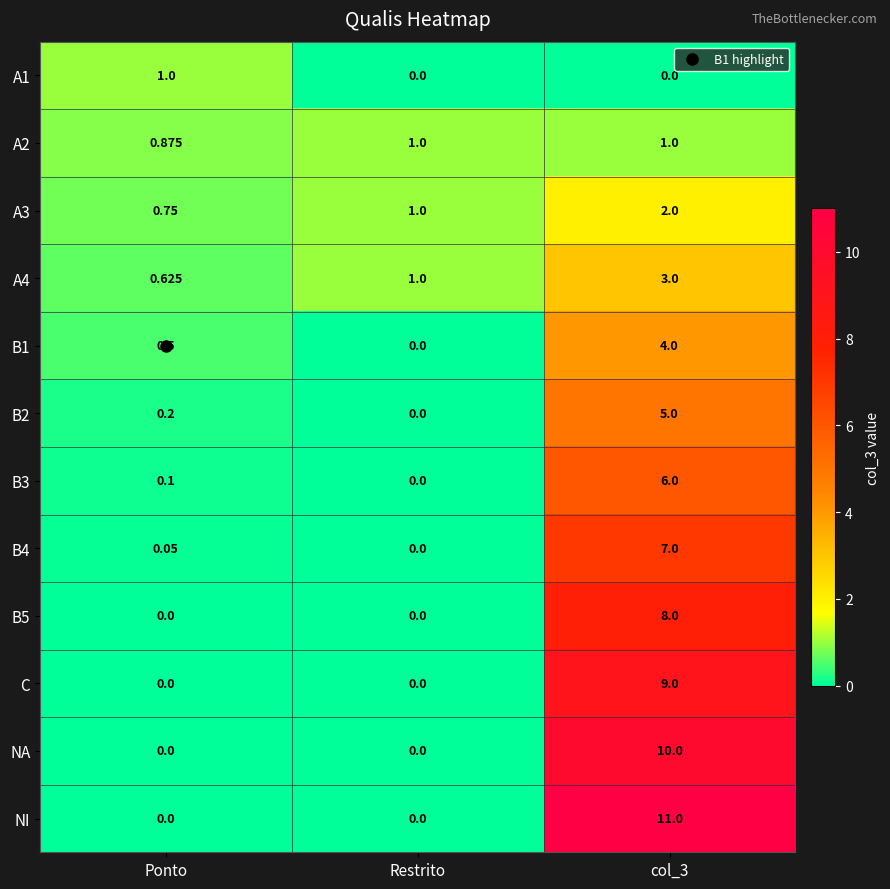

Which series has the largest range (max minus min)?

NI